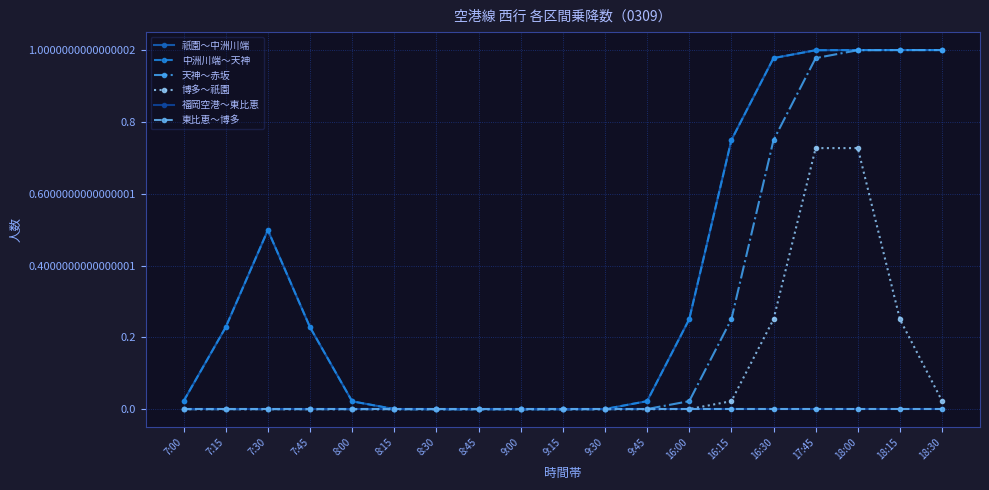

Rank the categories by 東比恵～博多 value from highest to lowest.

7:00, 7:15, 7:30, 7:45, 8:00, 8:15, 8:30, 8:45, 9:00, 9:15, 9:30, 9:45, 16:00, 16:15, 16:30, 17:45, 18:00, 18:15, 18:30